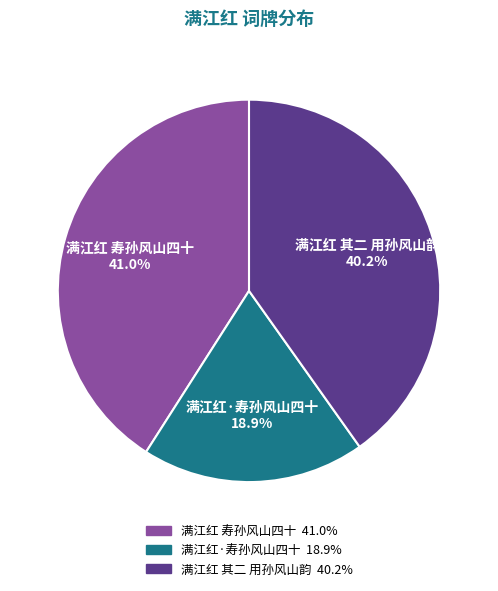

Approximately how many times larger is the value at 满江红·寿孙风山四十 18.9% compared to 满江红 其二 用孙风山韵 40.2%?

0.5